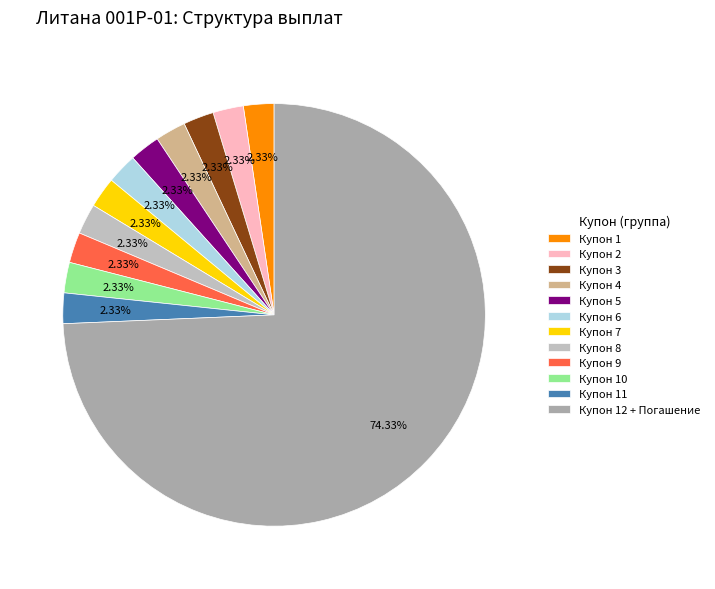

What is the smallest slice in the pie chart?

Купон 1